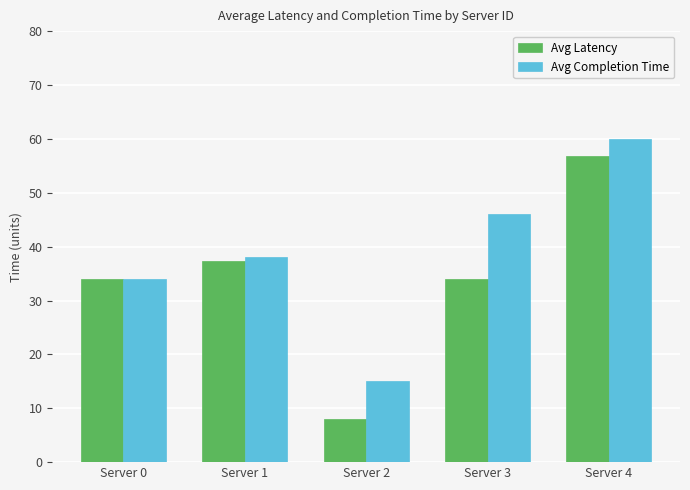

What is the total value across all series at Server 3?

80.0